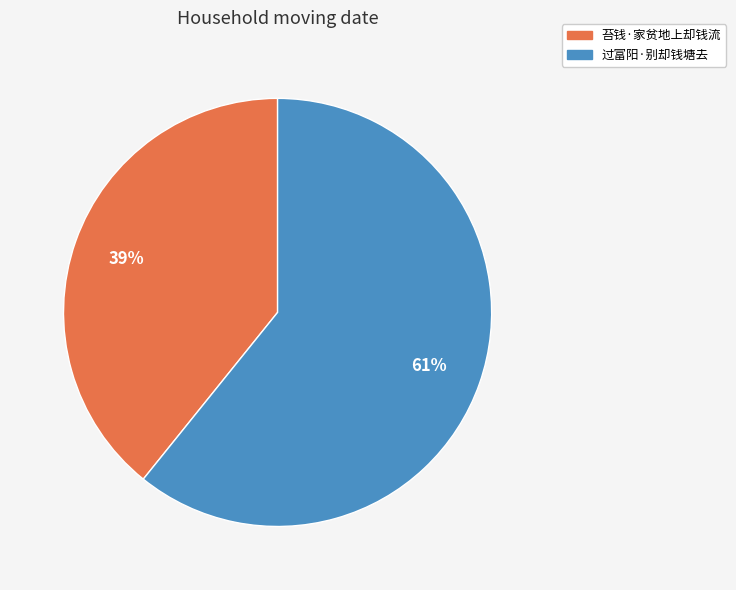

Is it true that 苔钱·家贫地上却钱流 is 28% of the pie?

False